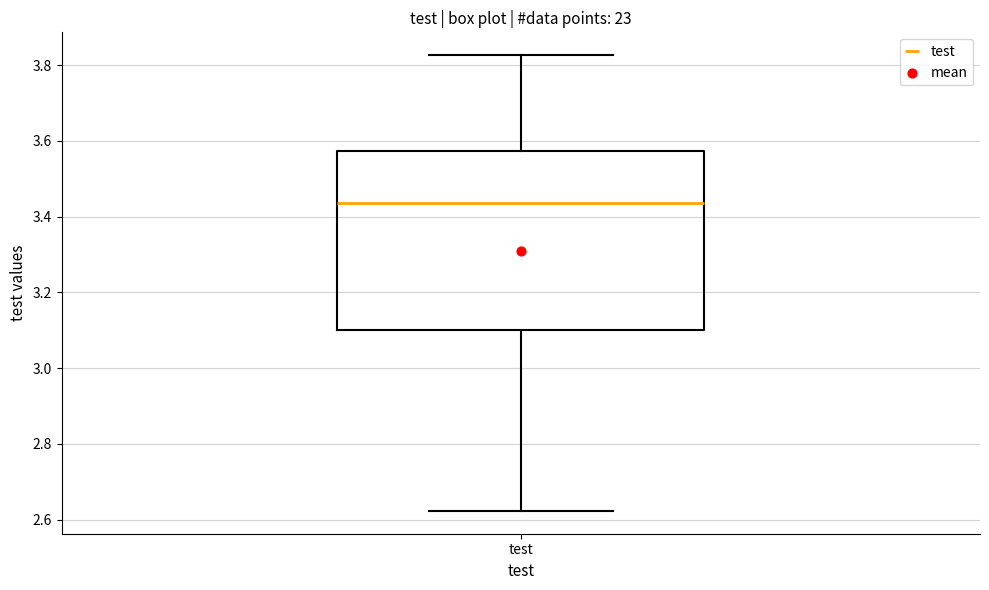

Where does the median line of the box for test sit on the y-axis? The values are not printed on the chart, so give them approximately, as read against the axis.

3.44